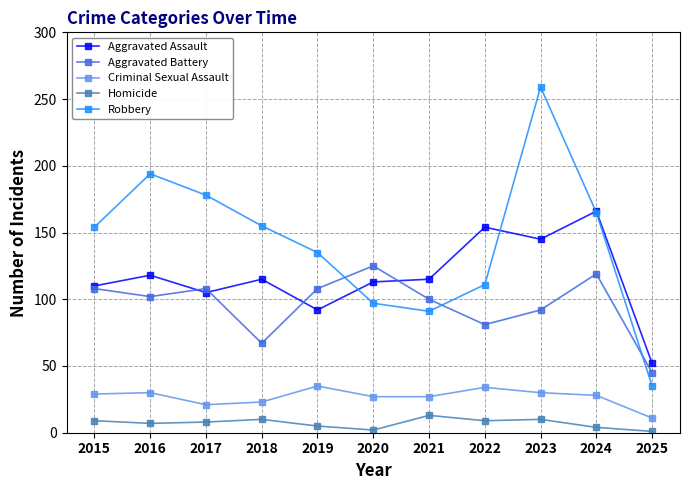

How many lines are shown in the chart?

5